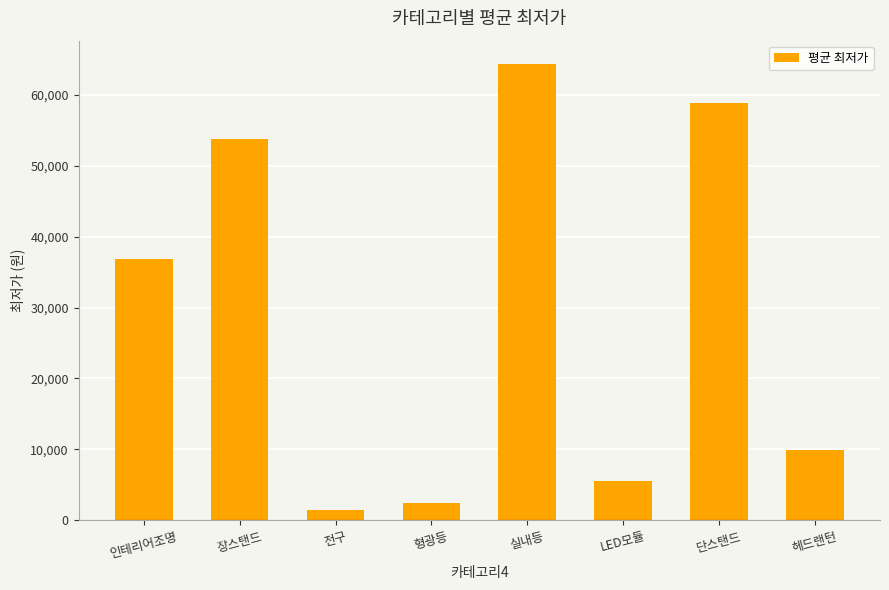

Which category has the highest value across all series?

실내등